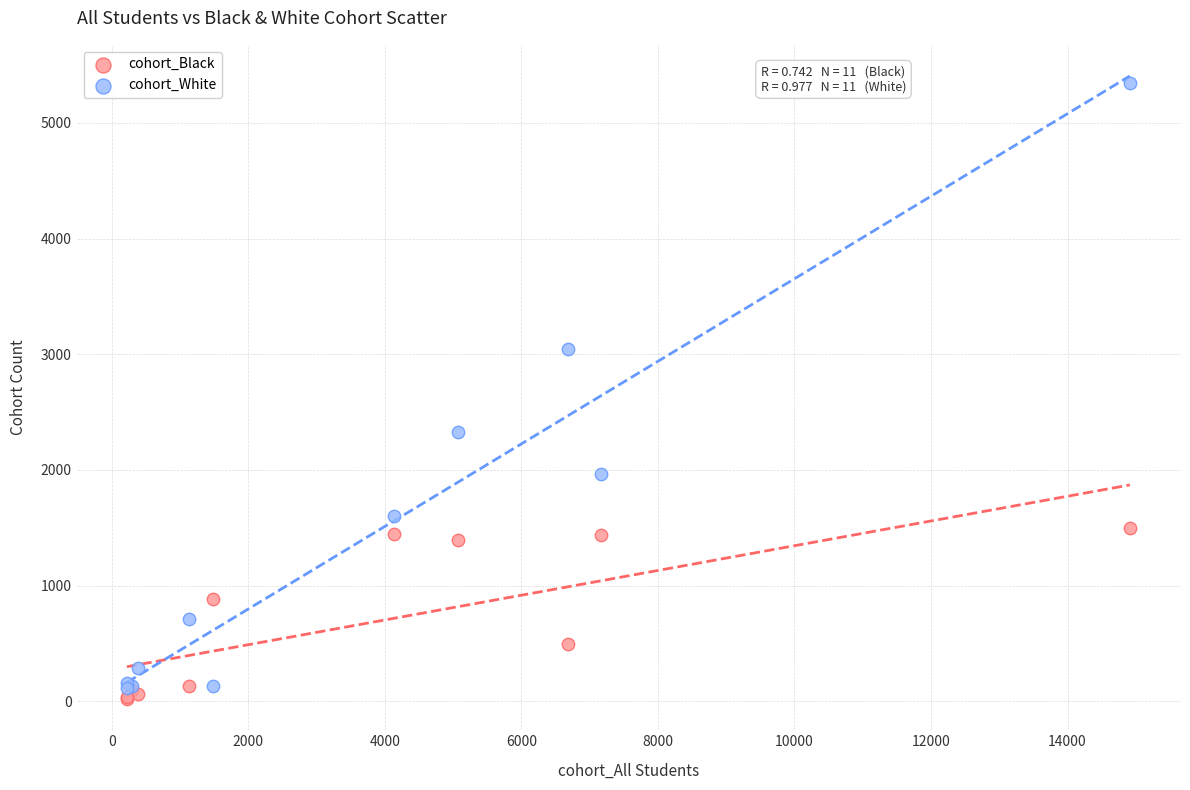

In the cohort_White series, what Y value is closest to 2729?

3046